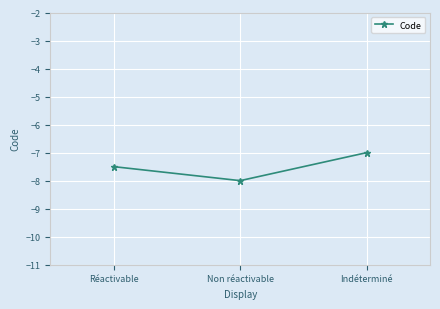

Reading left to right, extract all data points from this chart.

-7.5	-8.0	-7.0